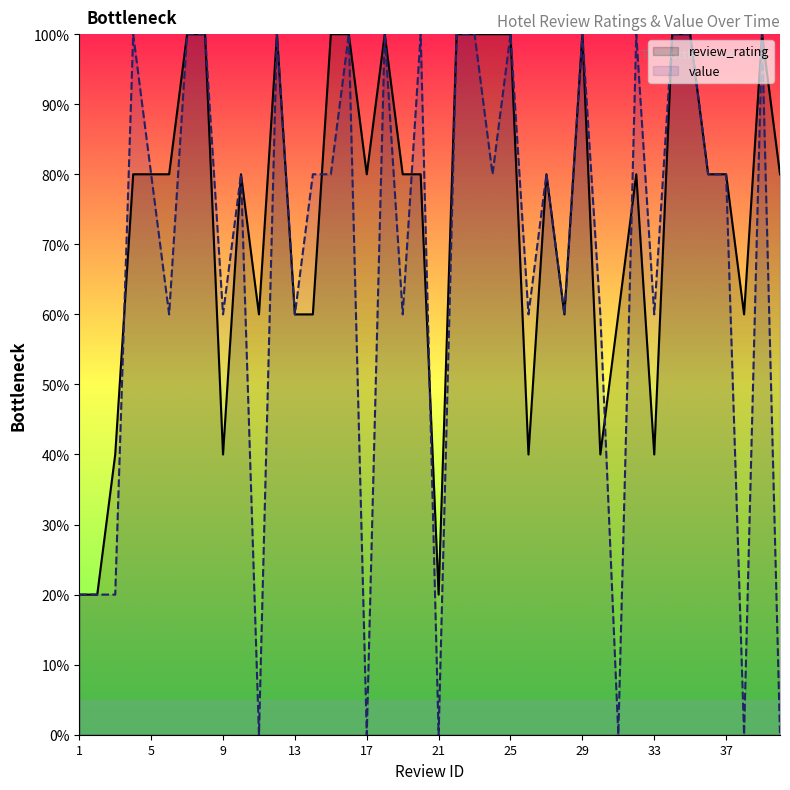

Rank the series by their maximum value, from highest to lowest.

review_rating, value